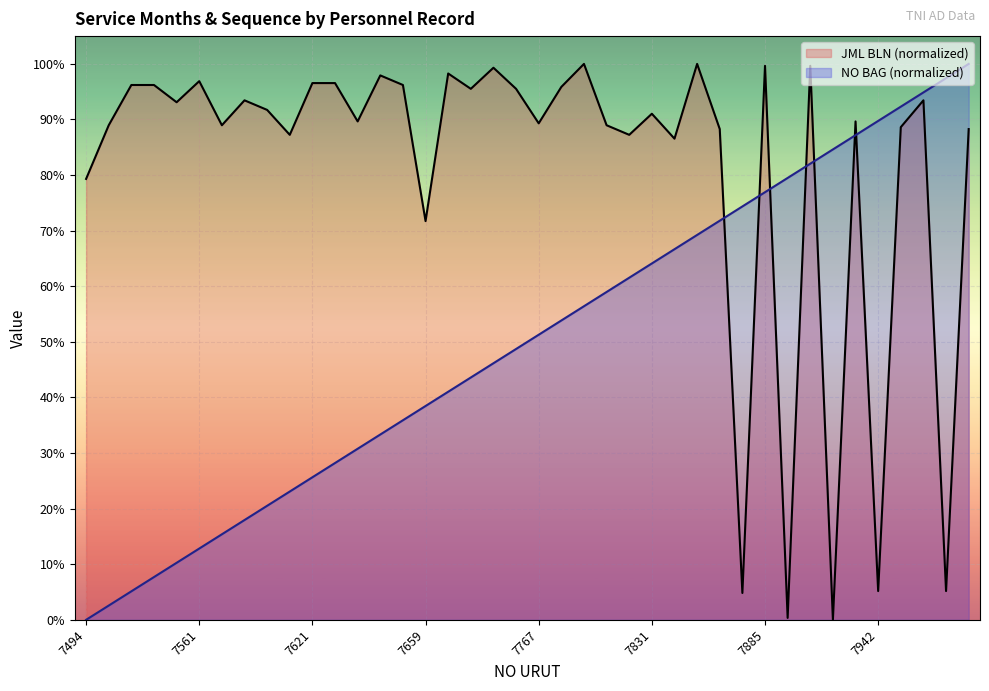

Which label corresponds to the largest value in the chart?

7801